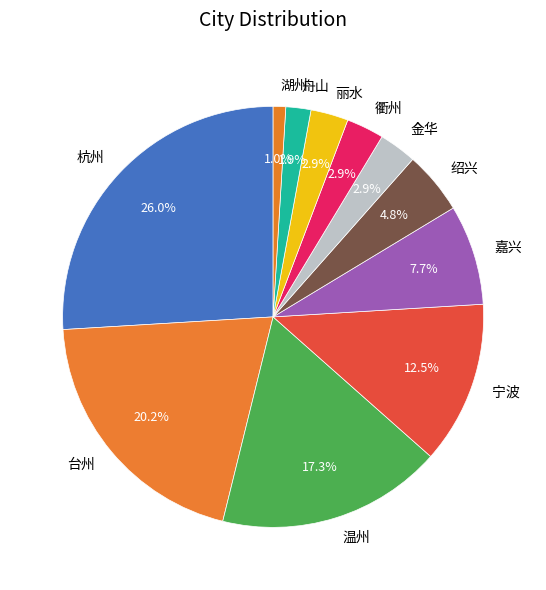

Is 丽水 the majority of the pie?

No